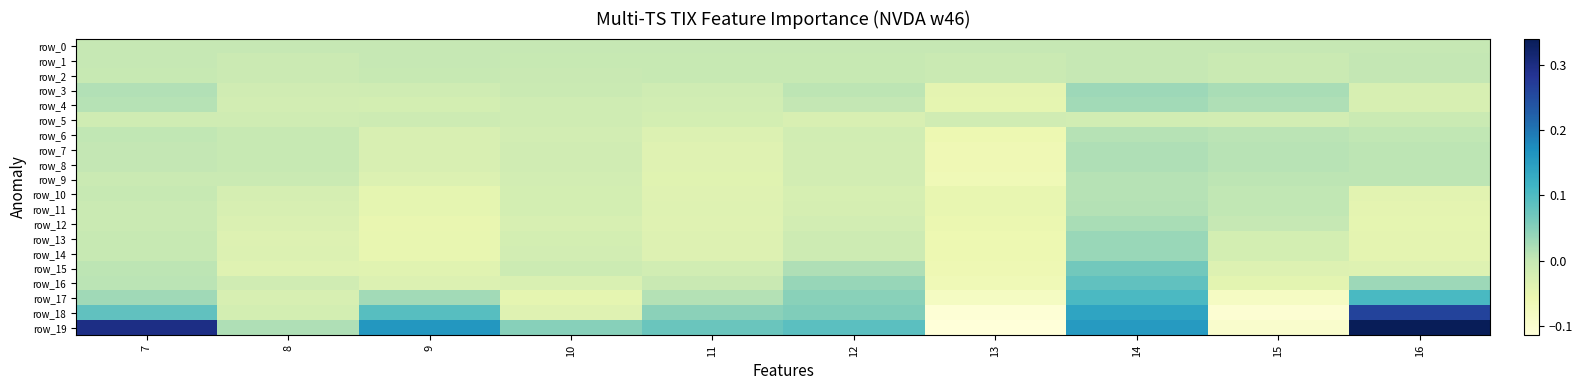

Which series has the largest total across all categories?

row_19